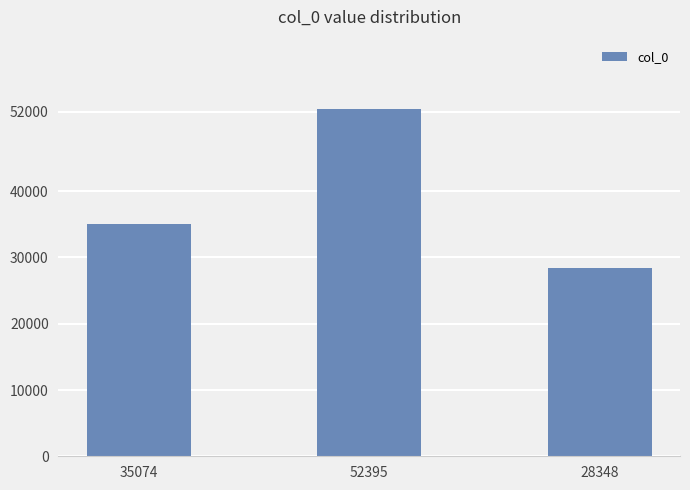

What is the difference between the values at 28348 and 52395?

24047